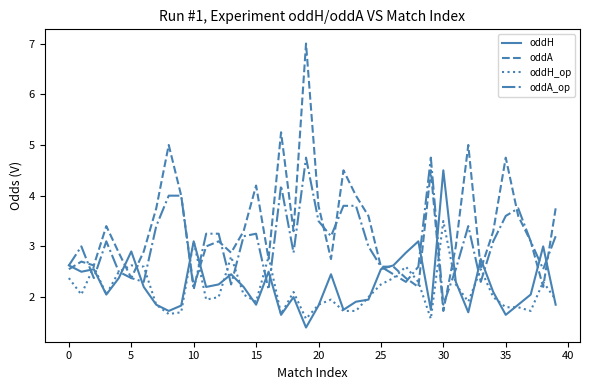

Which series has the largest total across all categories?

oddA